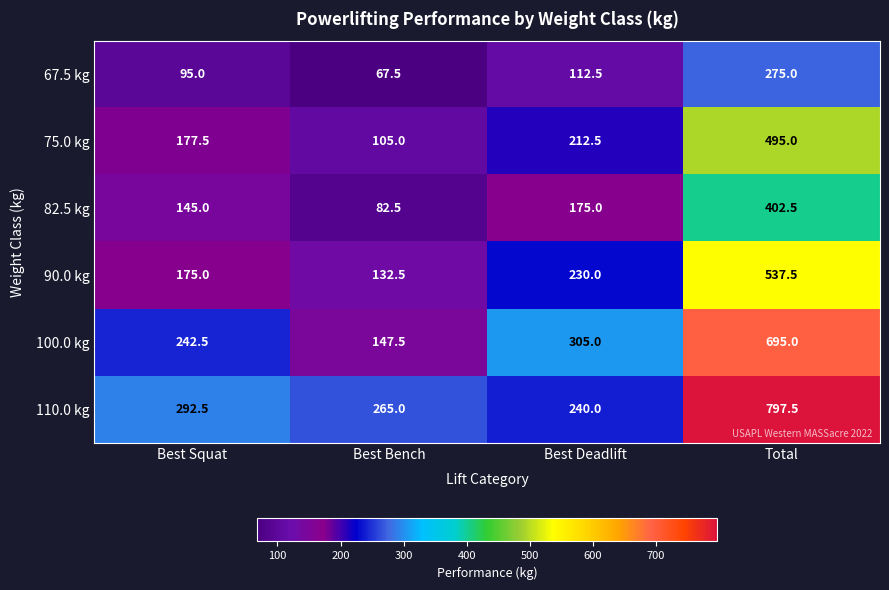

What is the average value of the 100.0 kg series?

347.5